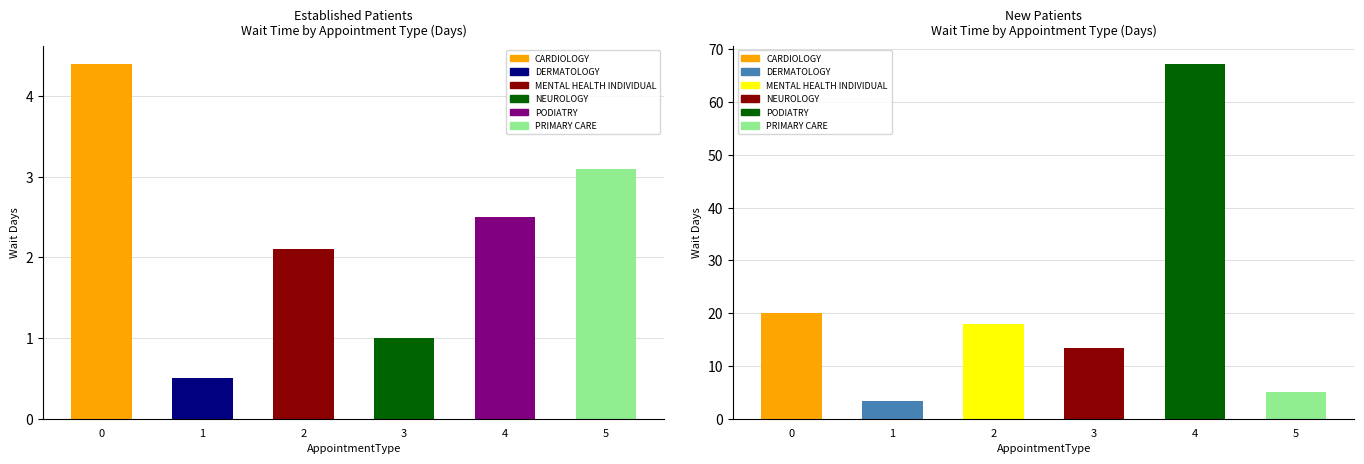

Which series has the largest total across all categories?

NewPatients